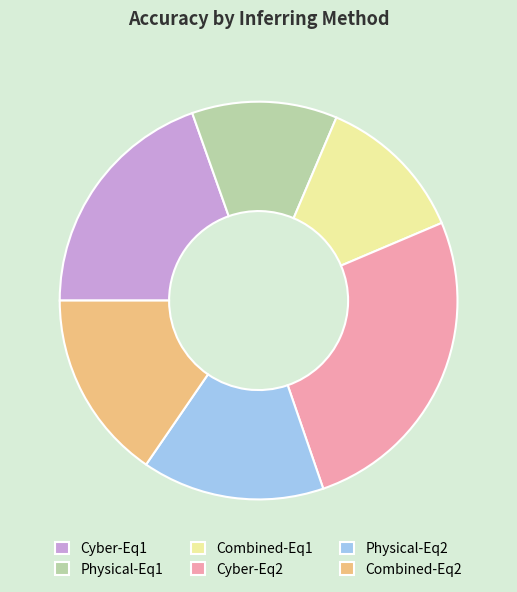

Do Cyber-Eq1 and Combined-Eq1 together represent more than half of the pie?

No